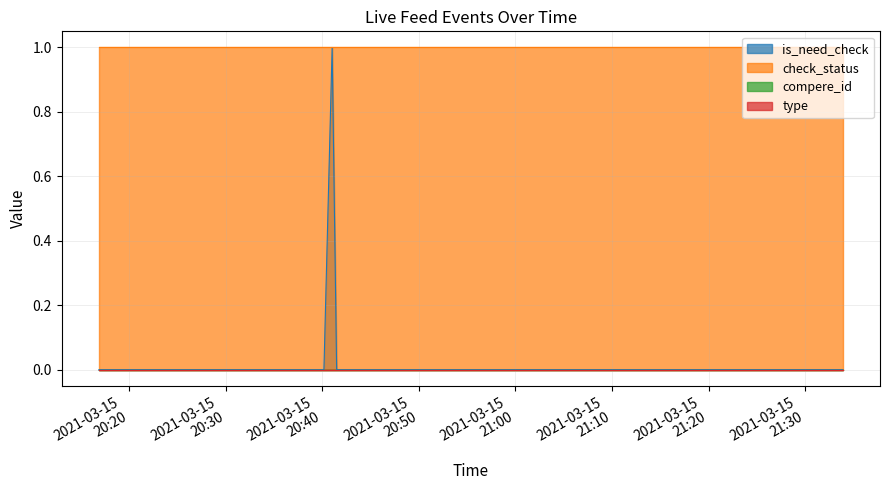

The value of is_need_check at 2021-03-15 21:00:15 is 0. True or false?

True